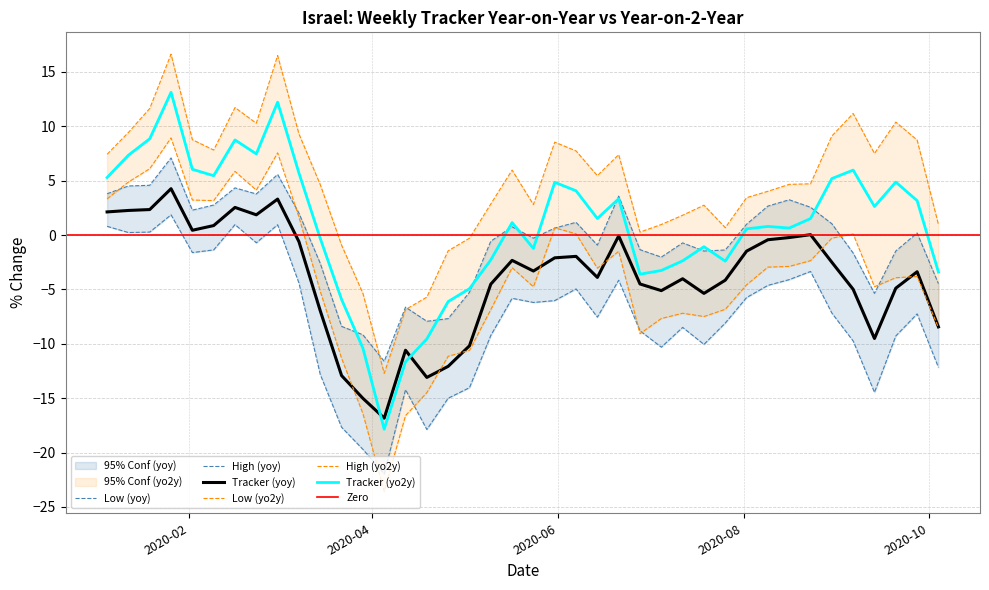

At which category is the sum across all series the highest?

2020-01-26